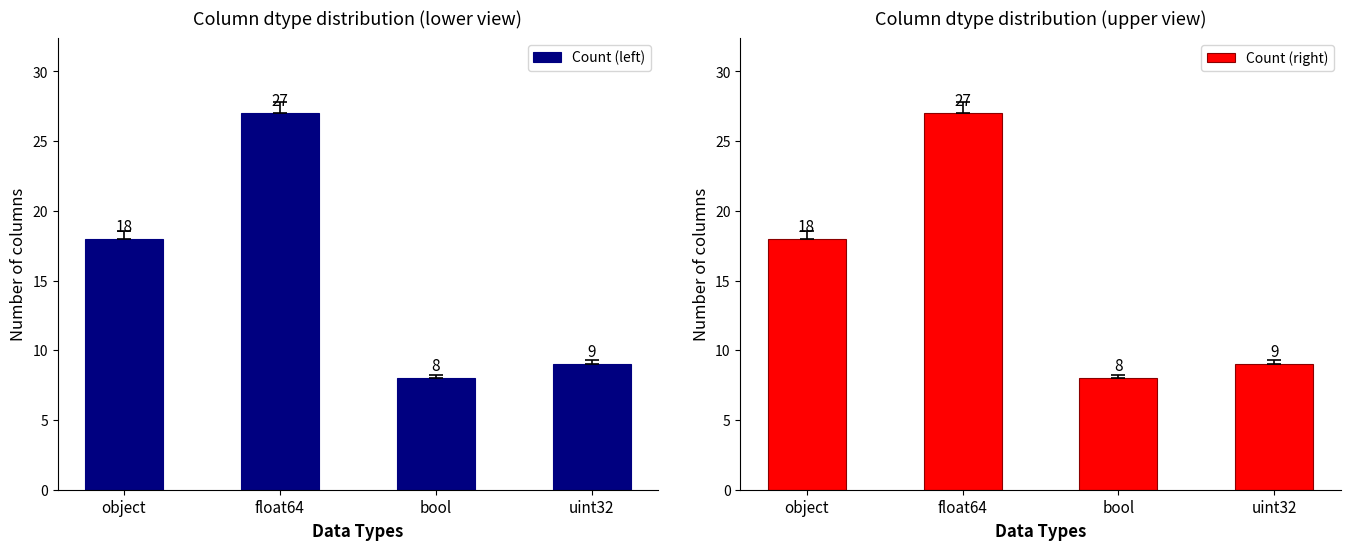

What is the lowest value of the Count (right) series?

8